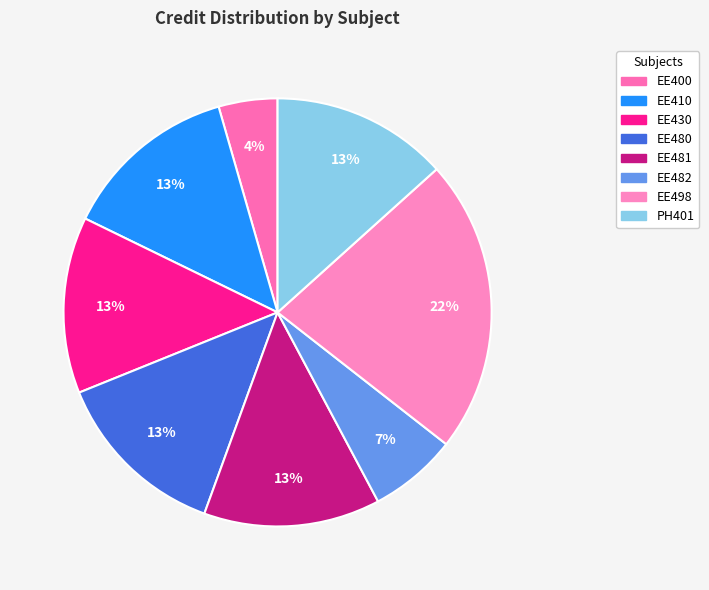

To the nearest percent, what portion does EE400 represent?

4%